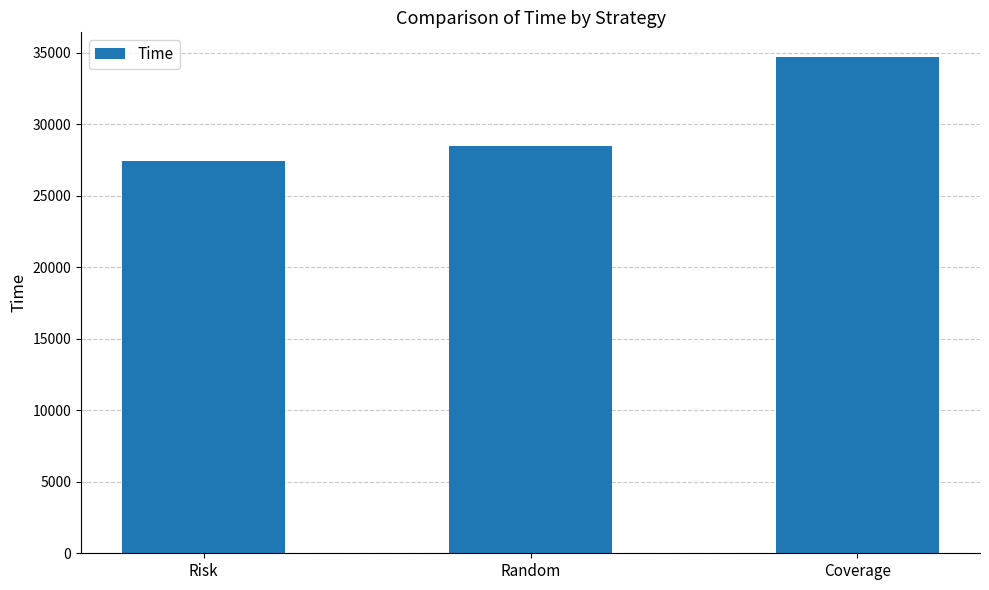

Reading left to right, extract all data points from this chart.

Risk=27433.8	Random=28466.2	Coverage=34691.8